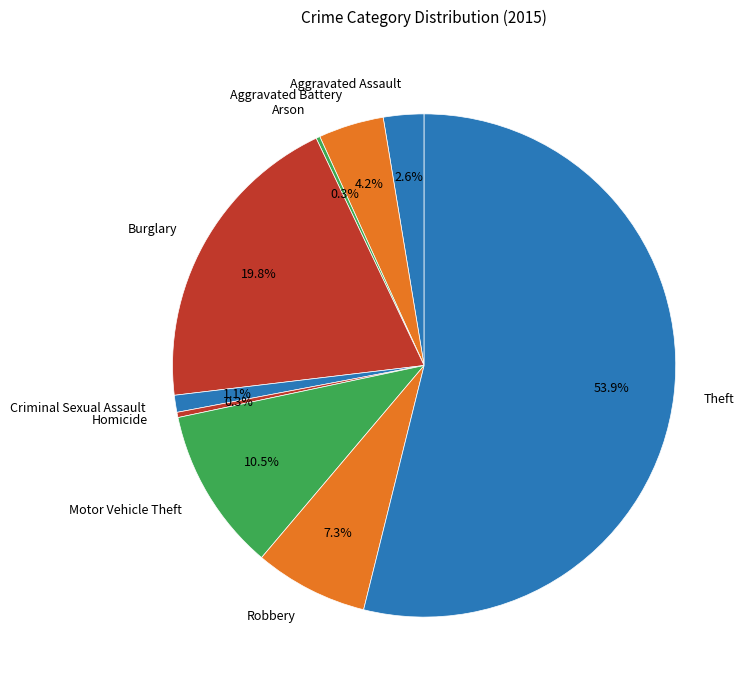

Combined, what portion of the pie is Theft and Criminal Sexual Assault?

55.0%